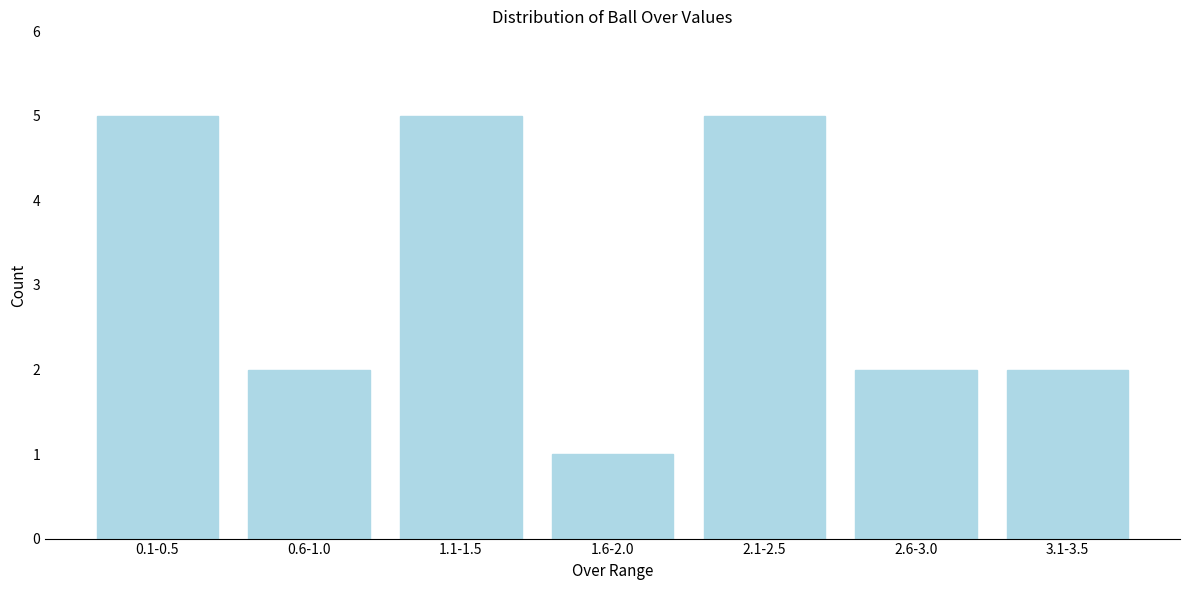

Reading left to right, transcribe all the data shown in this chart.

0.1-0.5=5	0.6-1.0=2	1.1-1.5=5	1.6-2.0=1	2.1-2.5=5	2.6-3.0=2	3.1-3.5=2